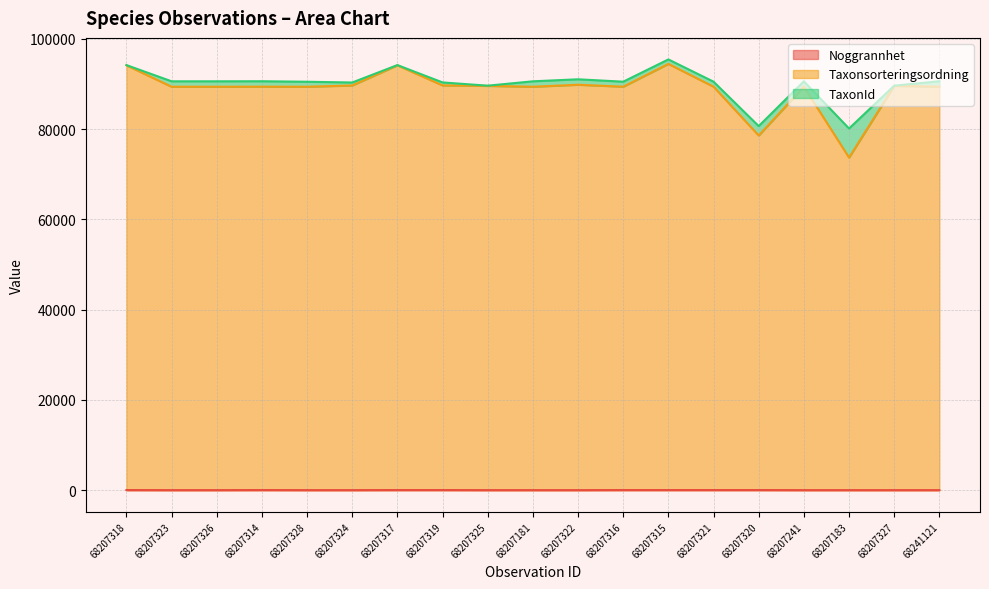

Is it true that Noggrannhet equals 14 at 68207325?

False